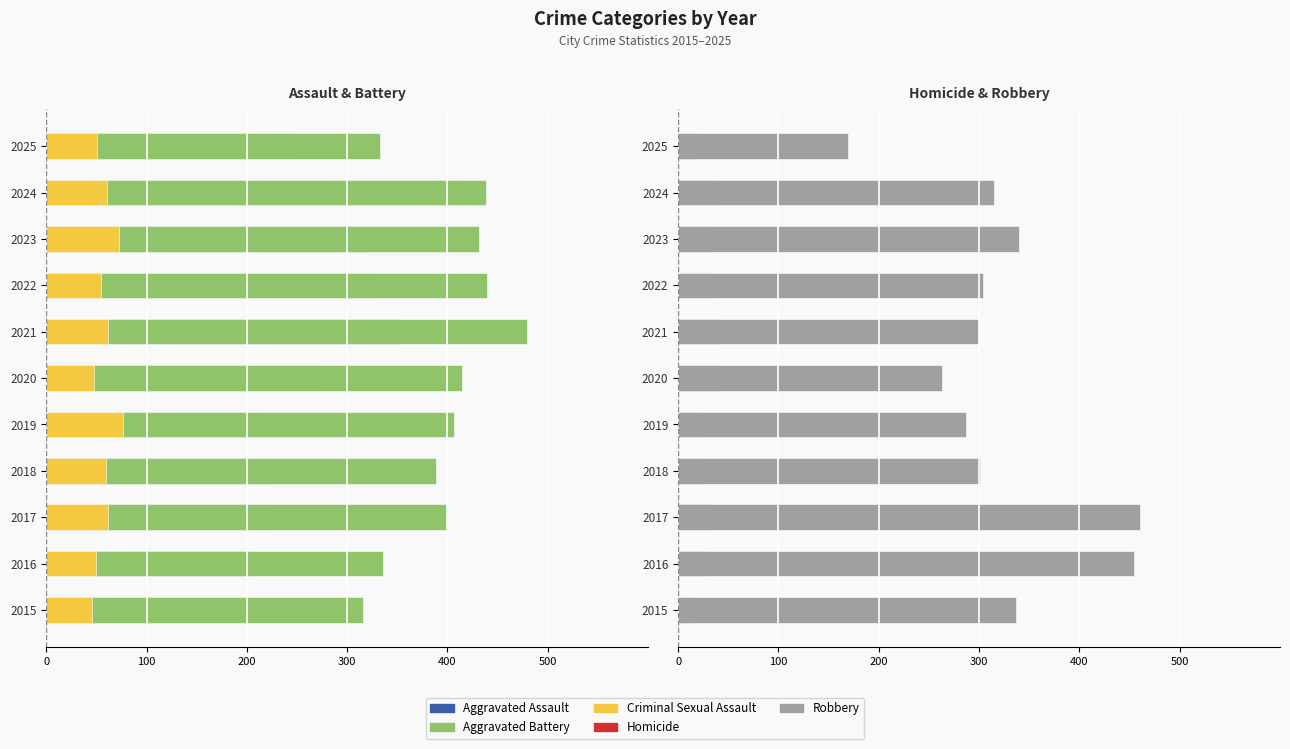

What is the greatest value displayed?

460